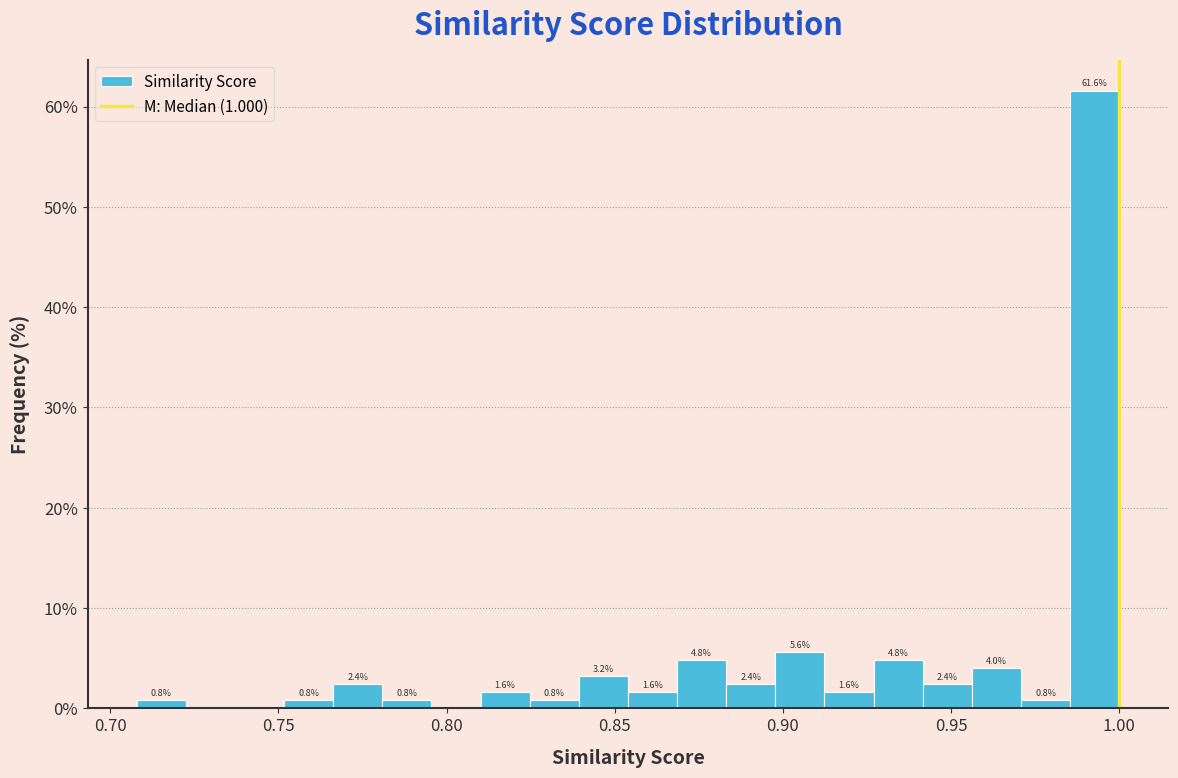

Read against the x-axis, roughly where is the centre of the tallest bar?

0.995